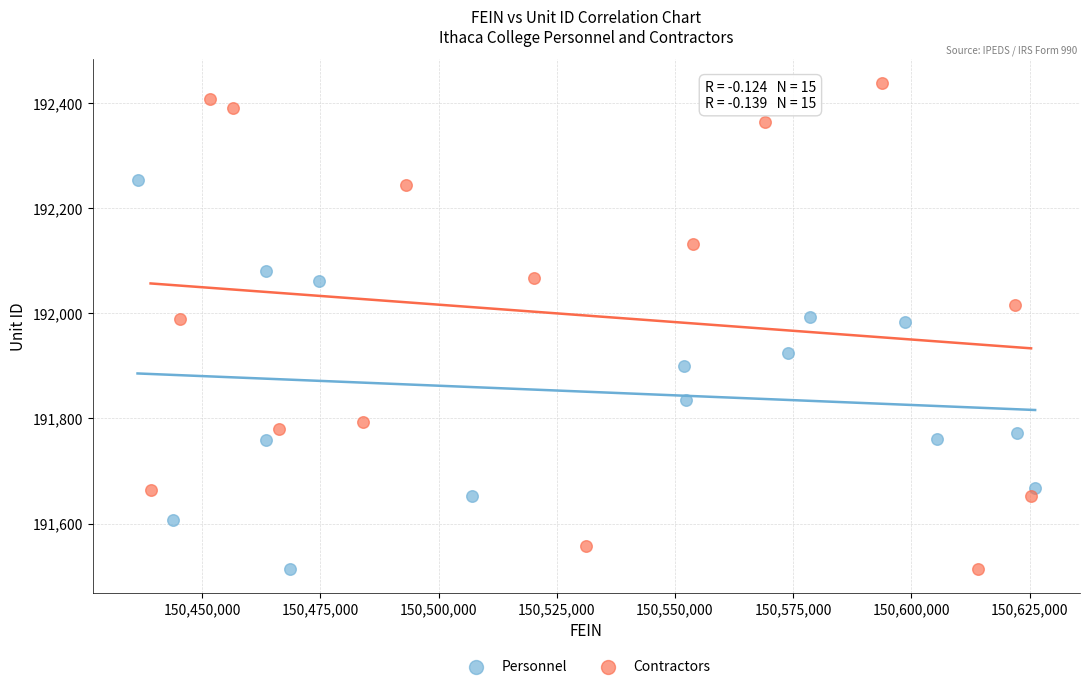

Which series contains the highest Y value?

Contractors